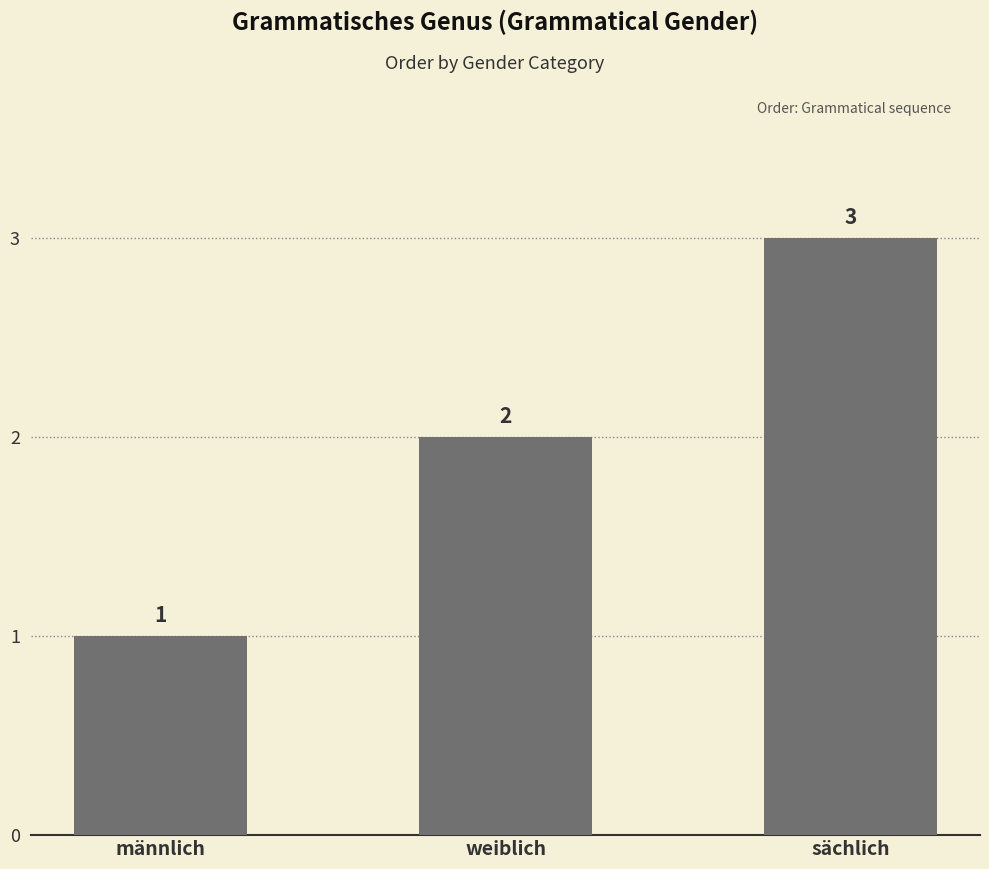

Reading left to right, list all the values displayed in this chart.

1	2	3